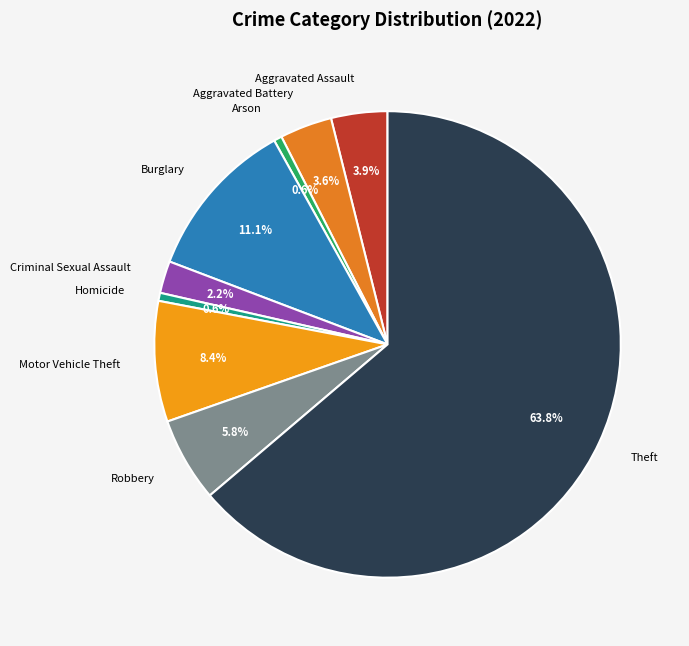

Is there a majority slice in this chart?

Yes